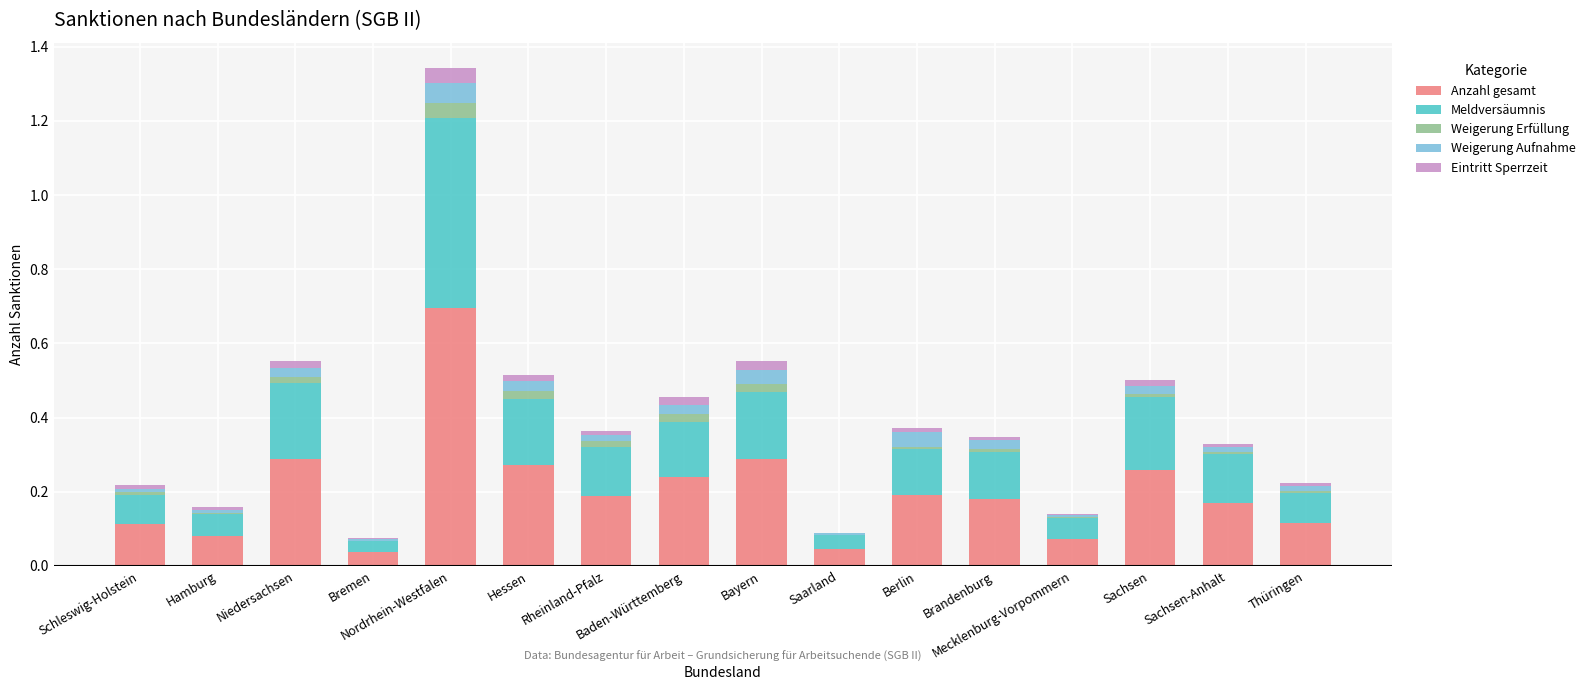

Does the chart contain stacked bars?

Yes